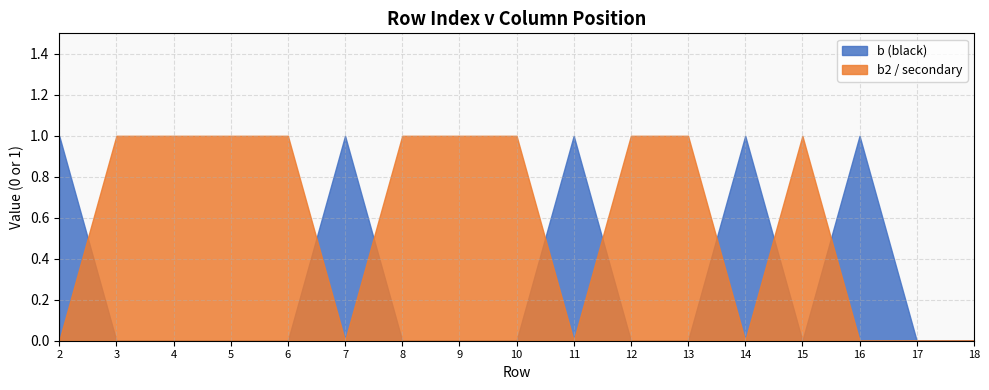

Is the value of b2 / secondary at 6 greater than the value of b (black) at 17?

Yes